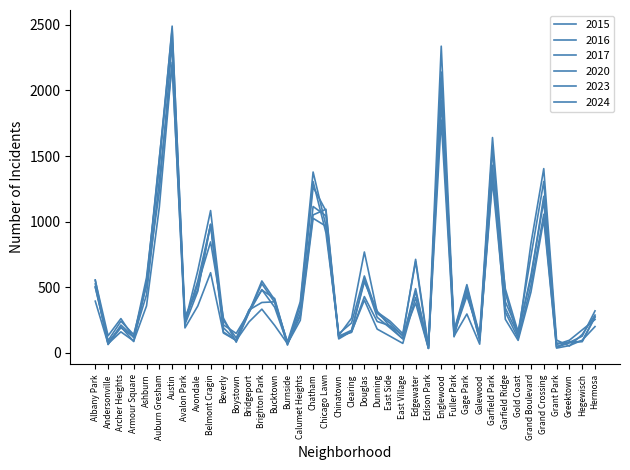

How many lines are shown in the chart?

6